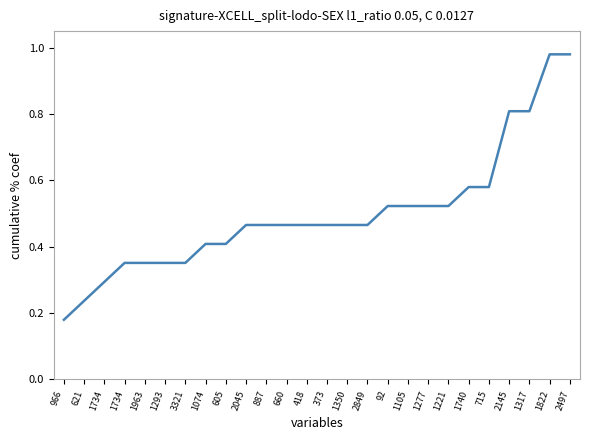

What is the value of the 3rd point from the left?

0.3